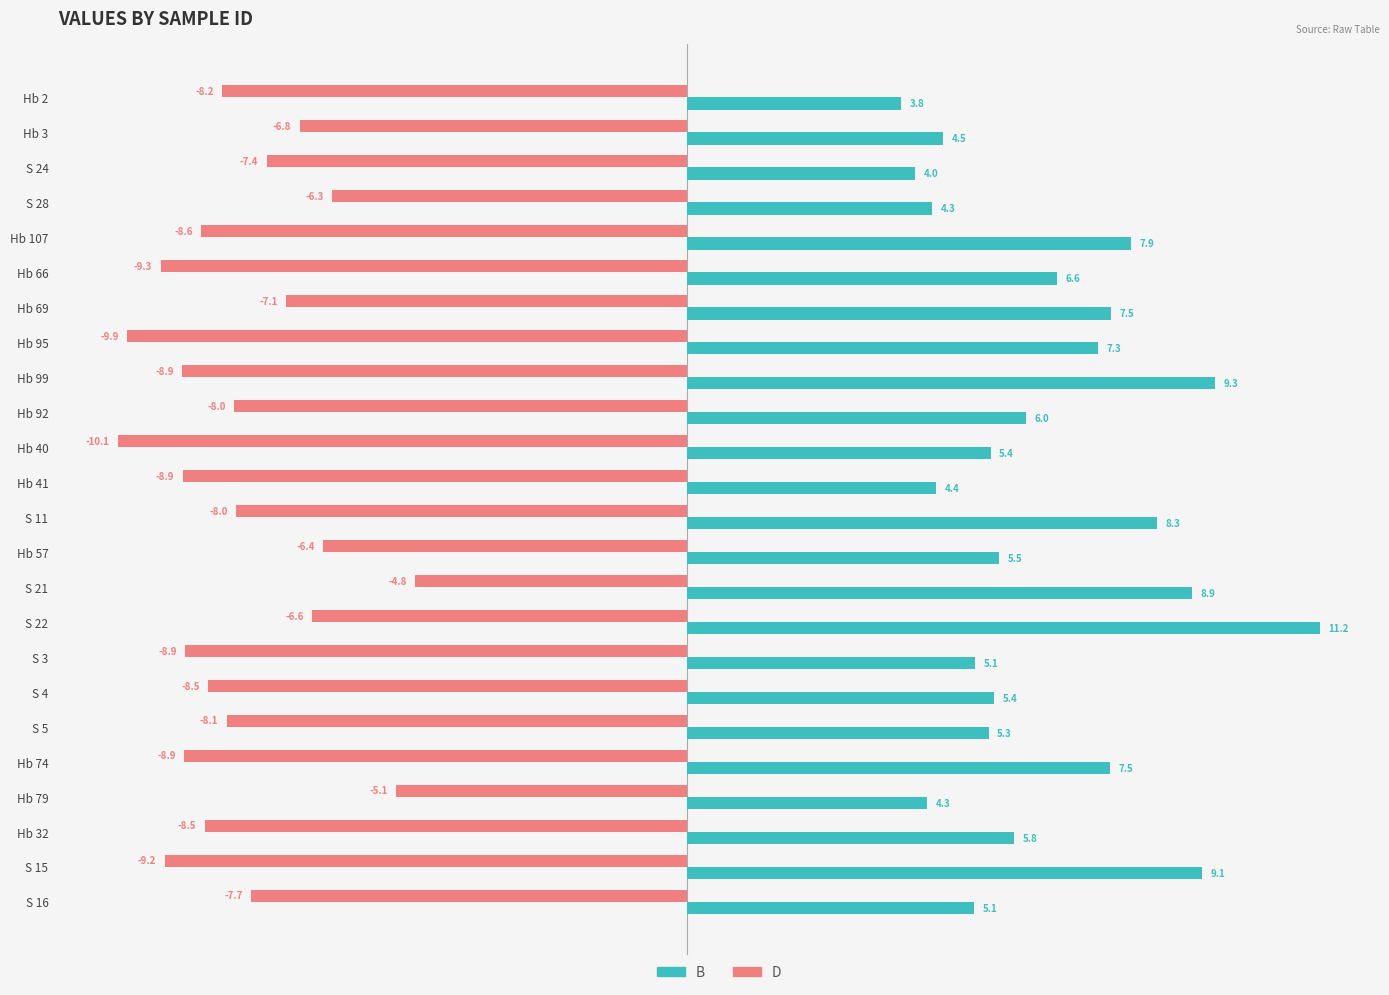

What is the greatest value displayed?

11.2